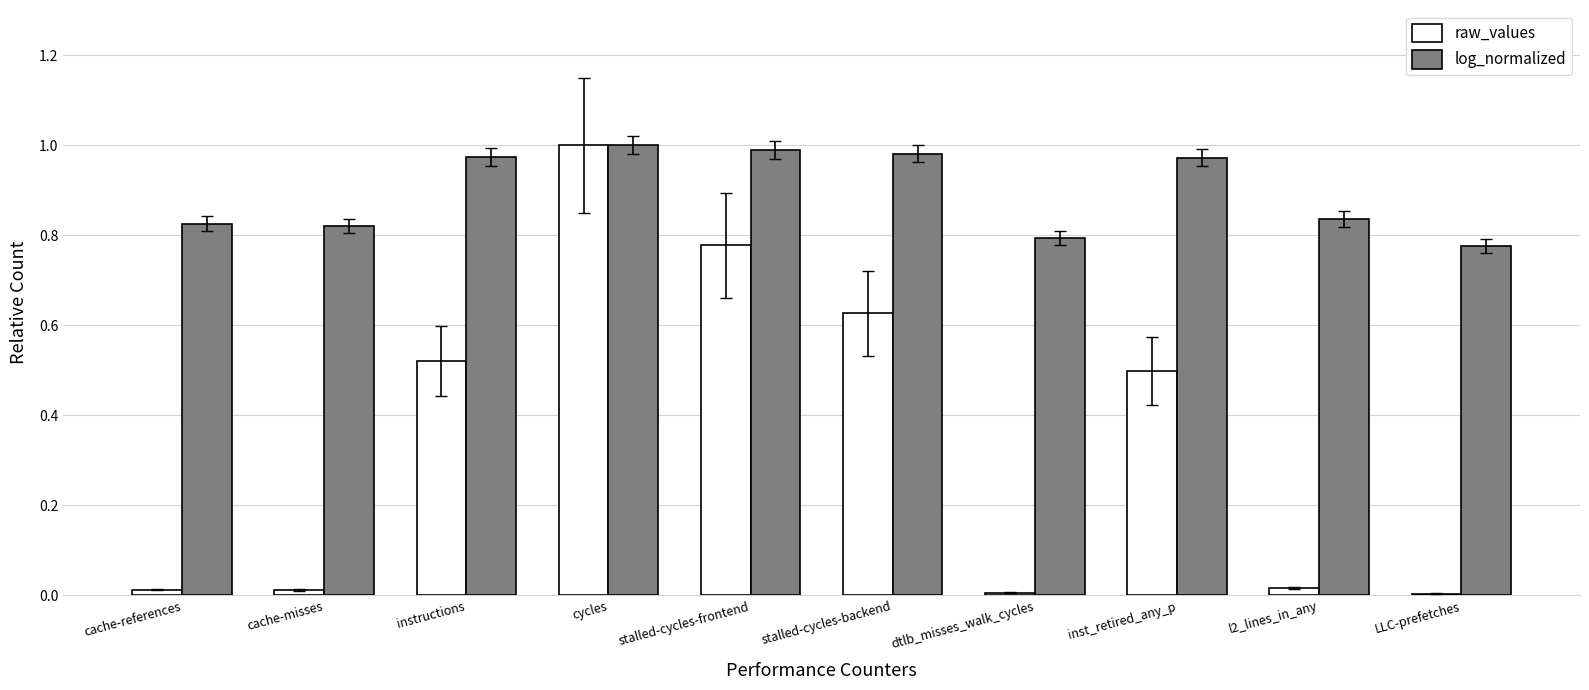

How many groups of bars are there?

10